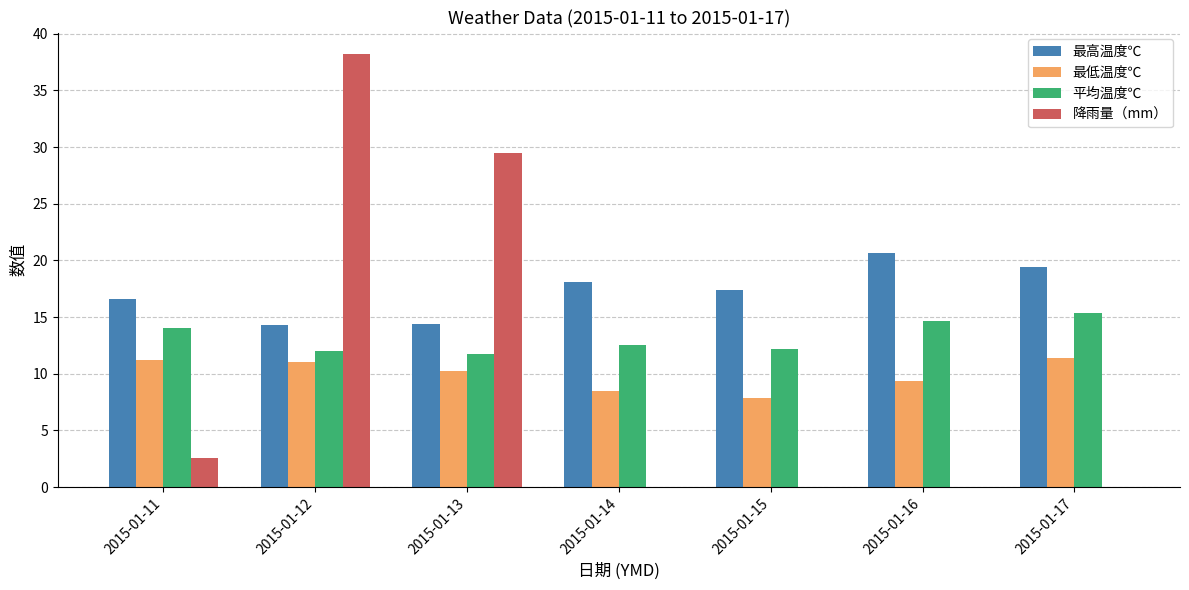

The value of 降雨量（mm） at 2015-01-14 is -26.6. True or false?

False